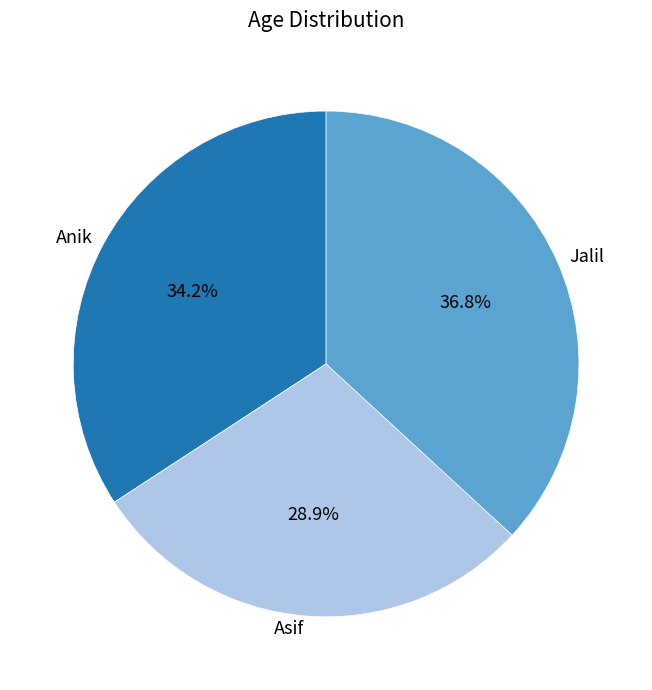

Which has a higher value, Anik or Jalil?

Jalil